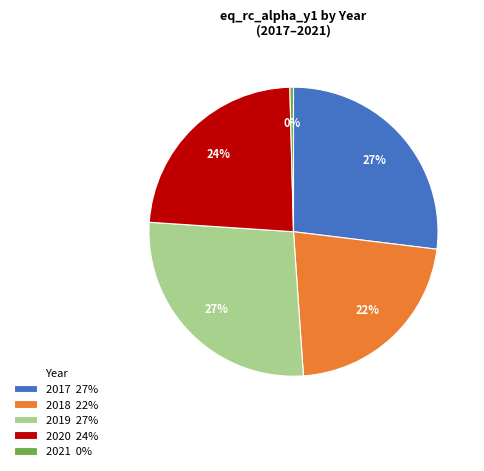

Is it true that 2021 is 0% of the pie?

True